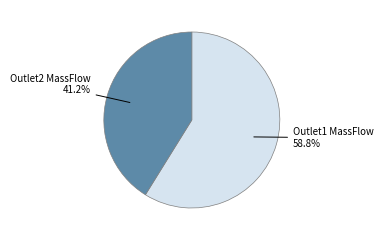

Does any single category account for the majority?

Yes